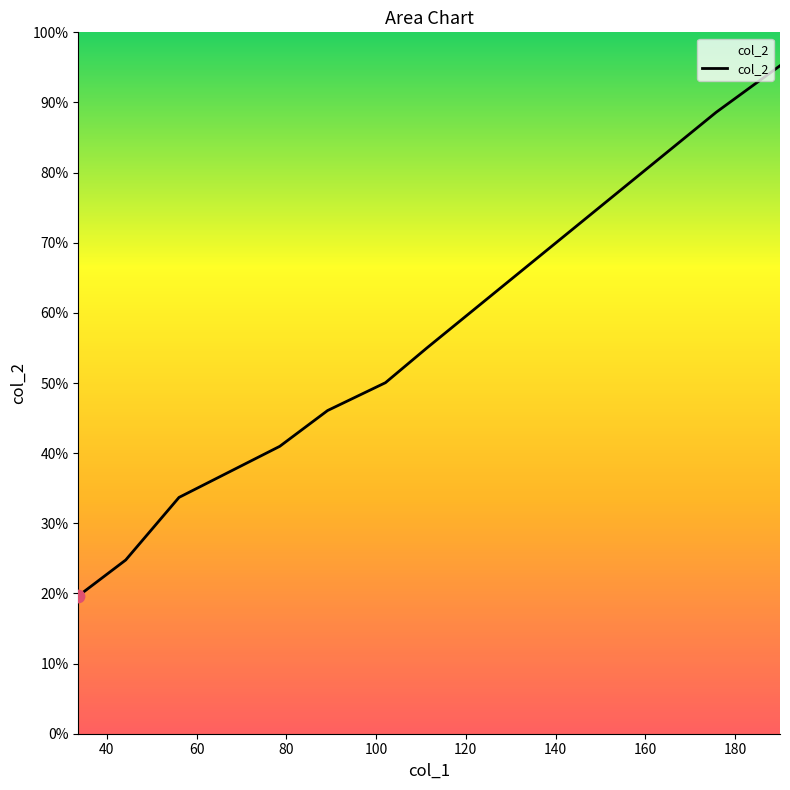

Does the chart have visible grid lines?

No